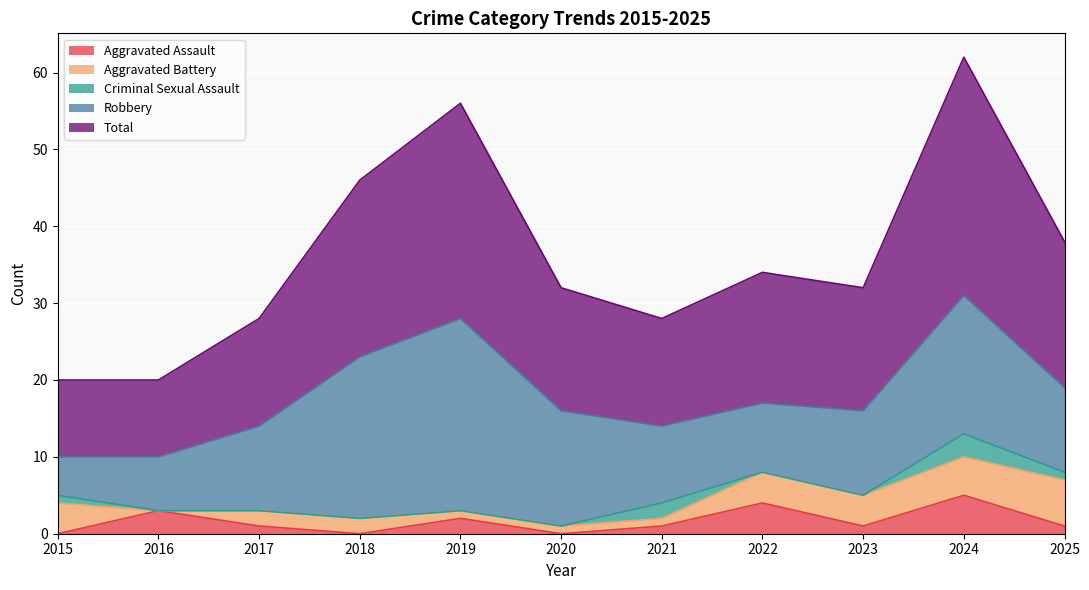

Does the chart display data point markers on the line(s)?

No